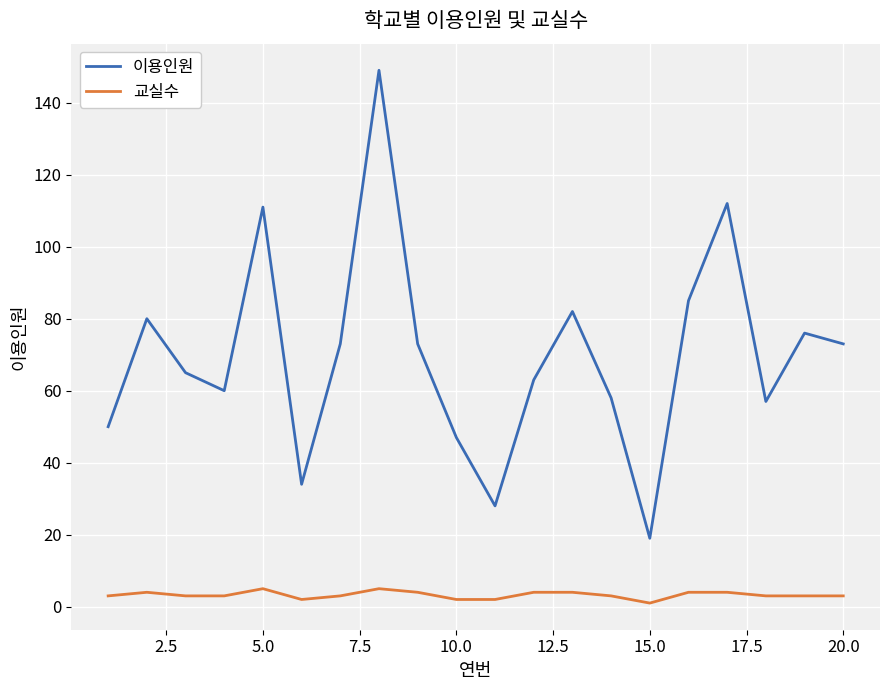

What is the difference between the maximum and minimum values in the 이용인원 series?

130